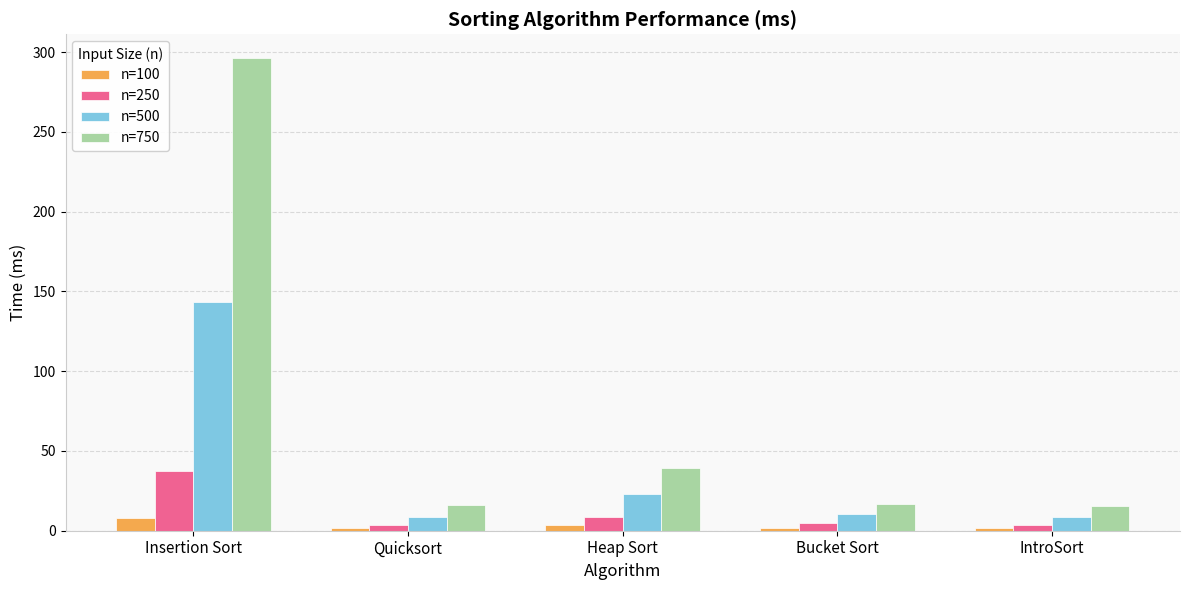

What is the difference between the maximum and minimum values in the n=750 series?

281.0